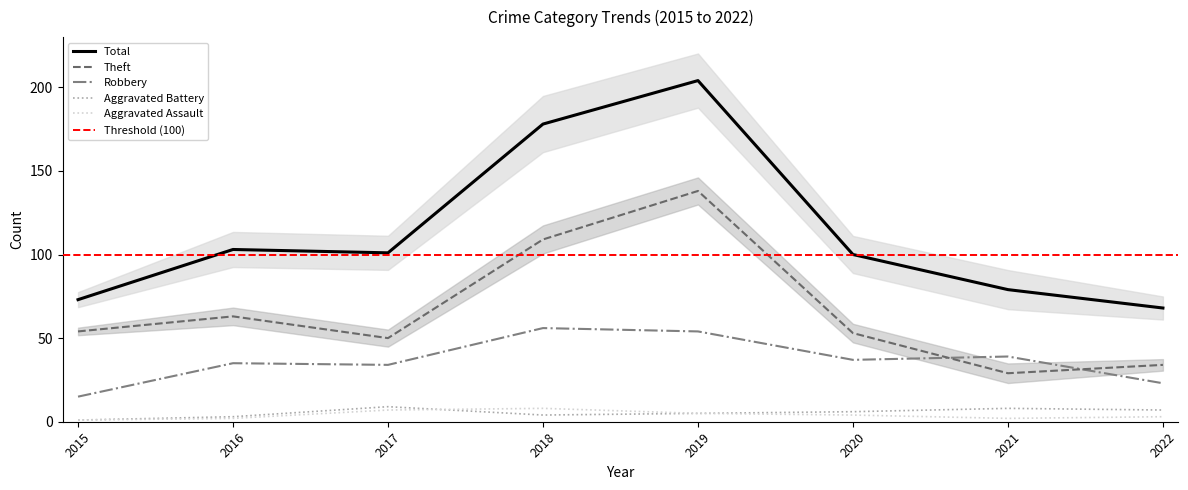

How many interior local valleys does the Robbery series have?

2